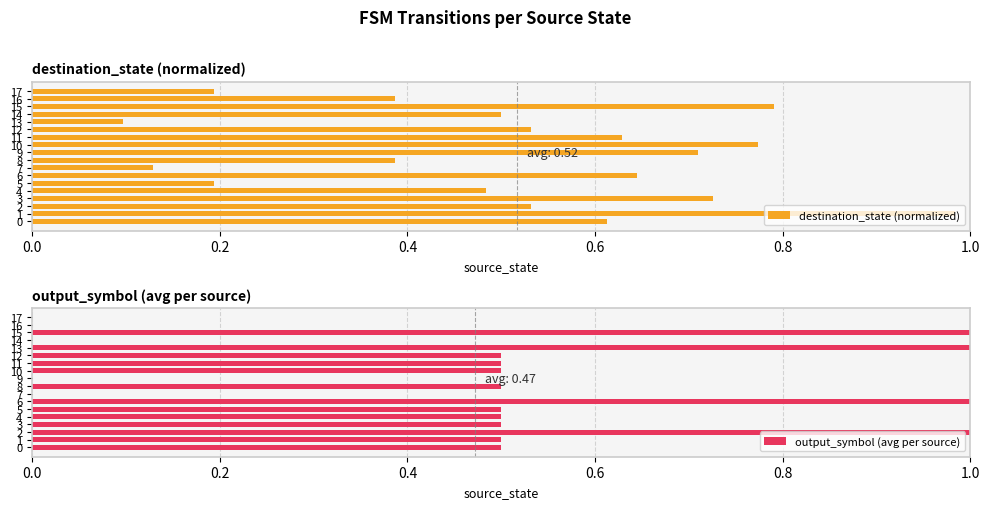

True or false: destination_state (normalized) has a value of 1.3 at 3.

False